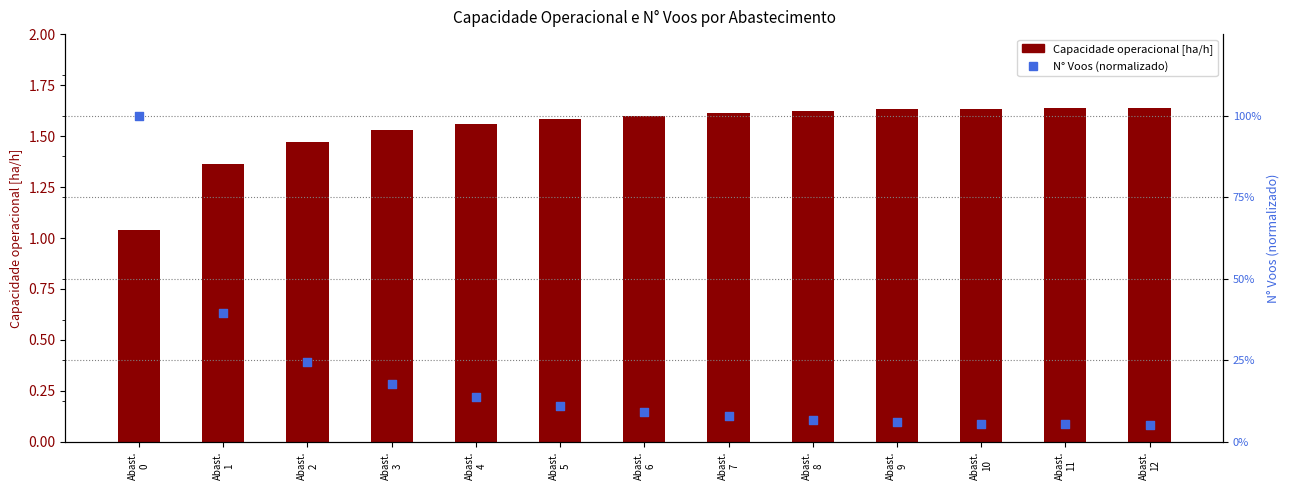

Is the value of Capacidade operacional [ha/h] at Abast.
0 greater than the value of N° Voos (normalizado) at Abast.
0?

Yes